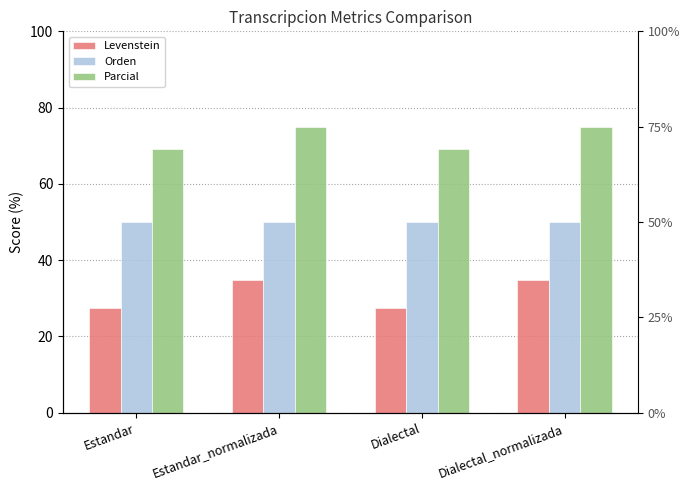

What is the sum of all Levenstein values?

124.7